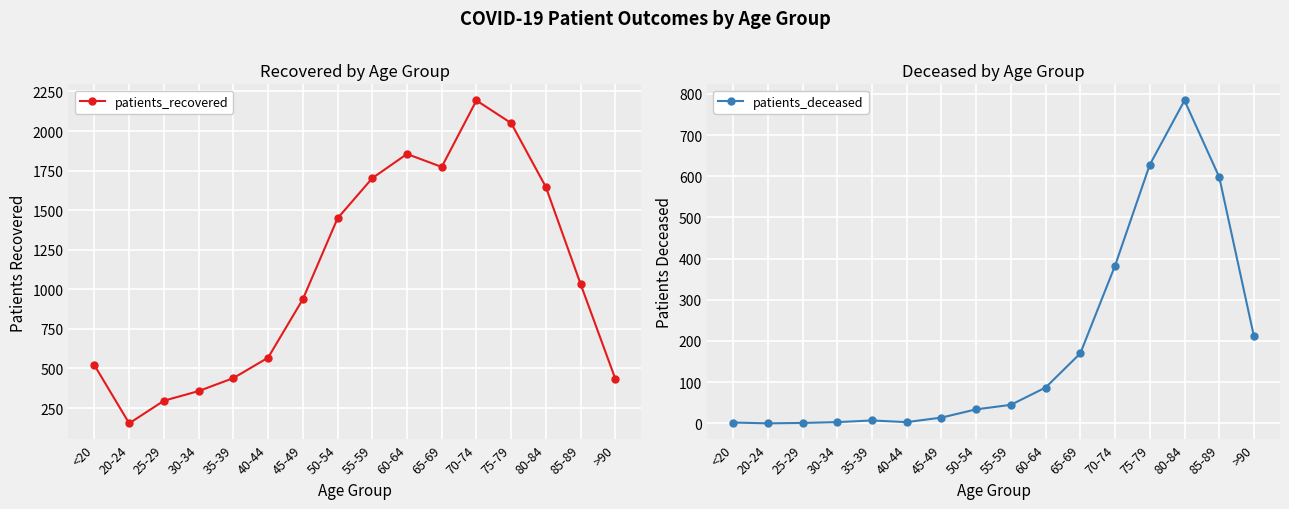

Is this an area chart (filled region under the line)?

No